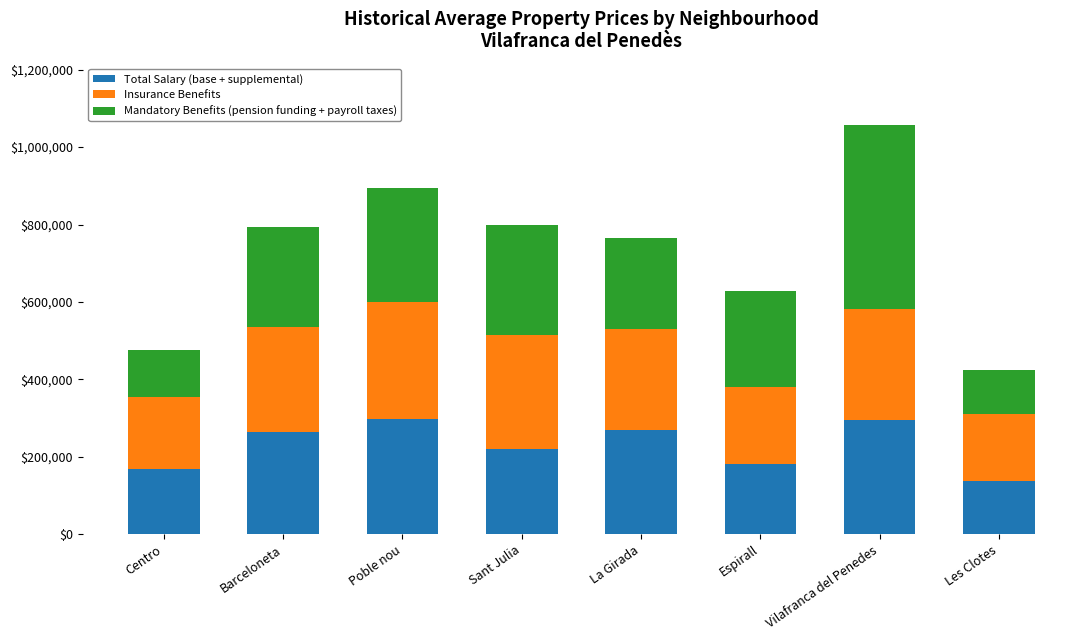

What is the total value across all series at Les Clotes?

423000